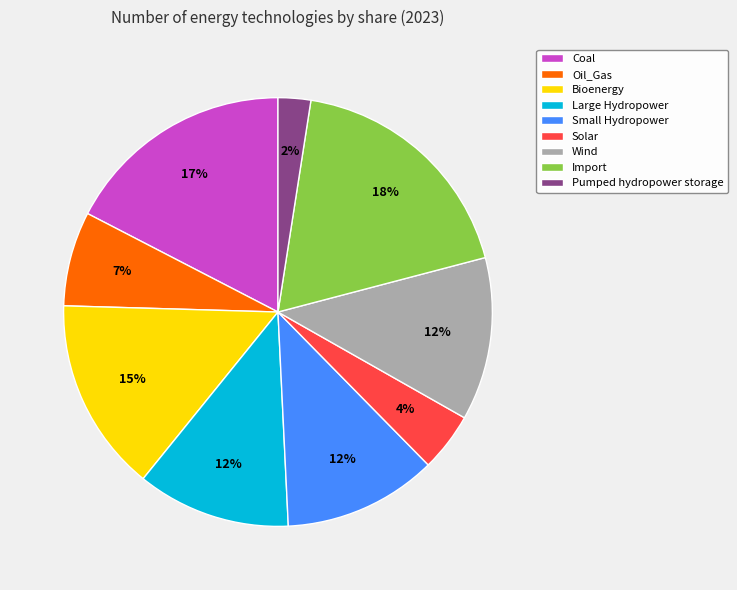

Is the sum of Pumped hydropower storage and Import greater than half?

No